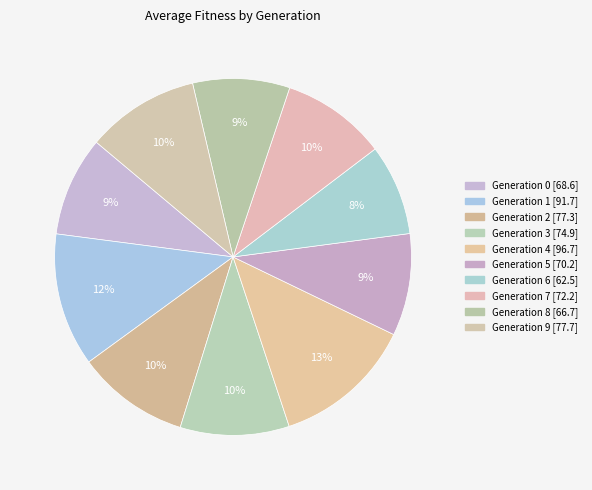

How many slices are in this pie chart?

10